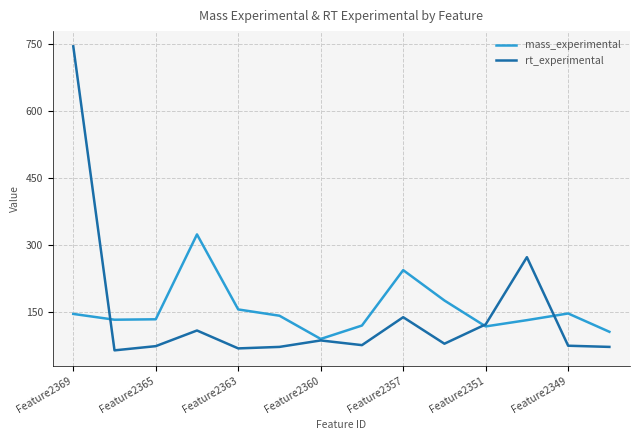

How many distinct data groups are displayed?

2